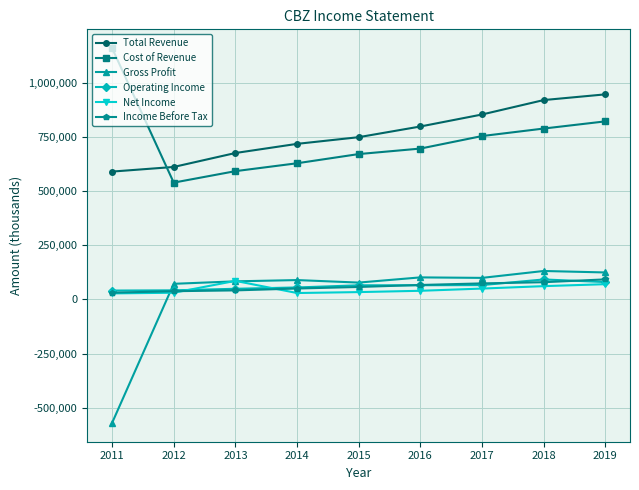

What is the value of the Income Before Tax point at the 4th from the left?

50600